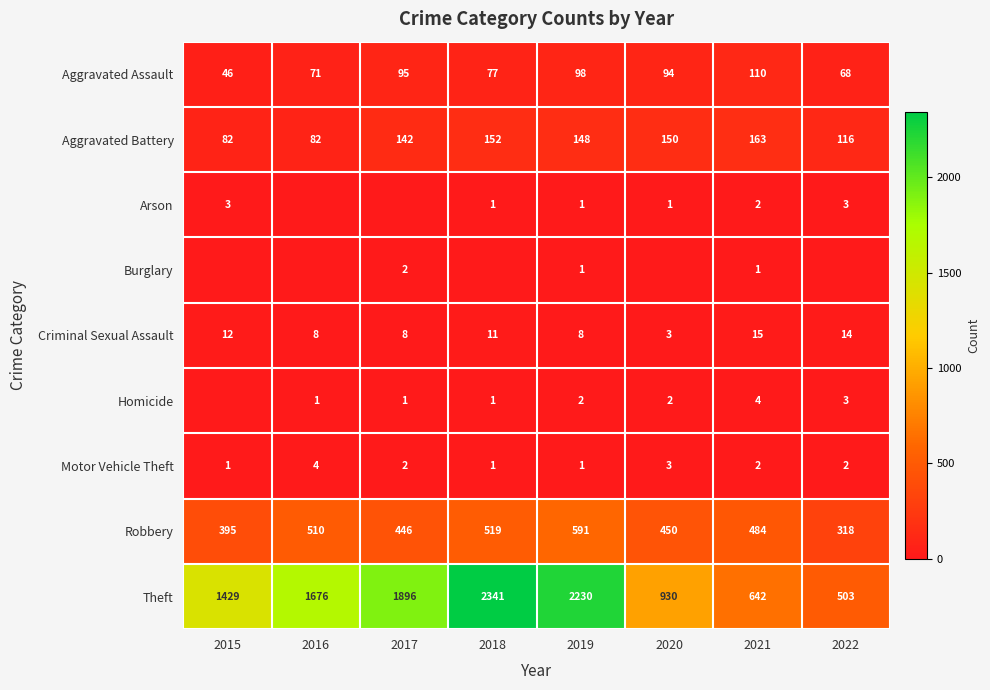

What is the spread (max minus min) of values at 2021?

641